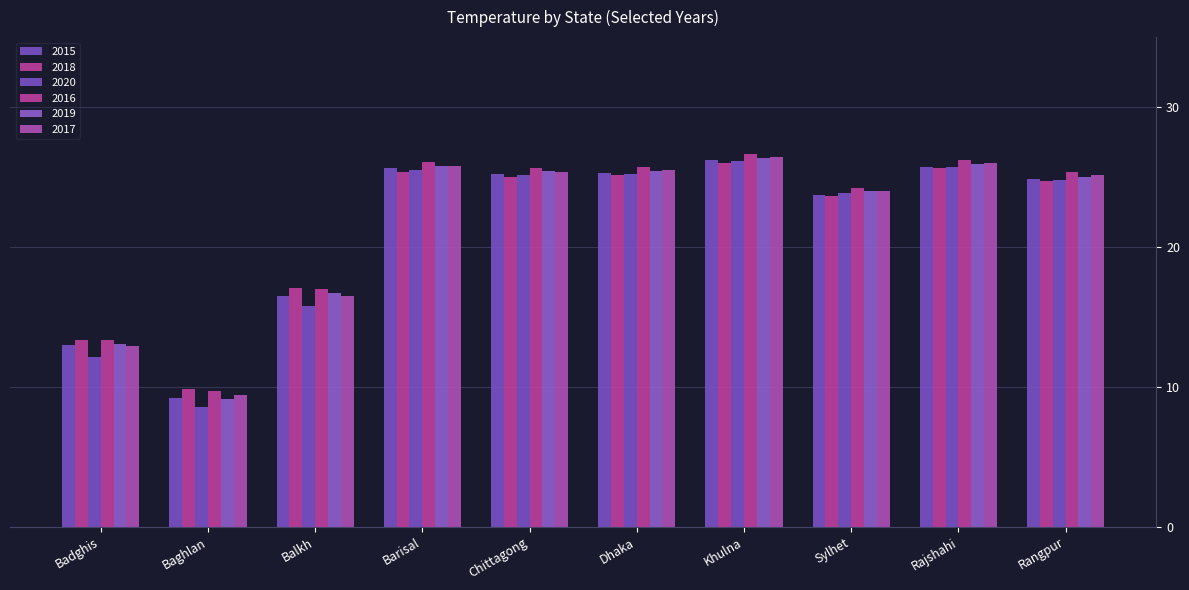

Which category has the lowest value across all series?

Baghlan